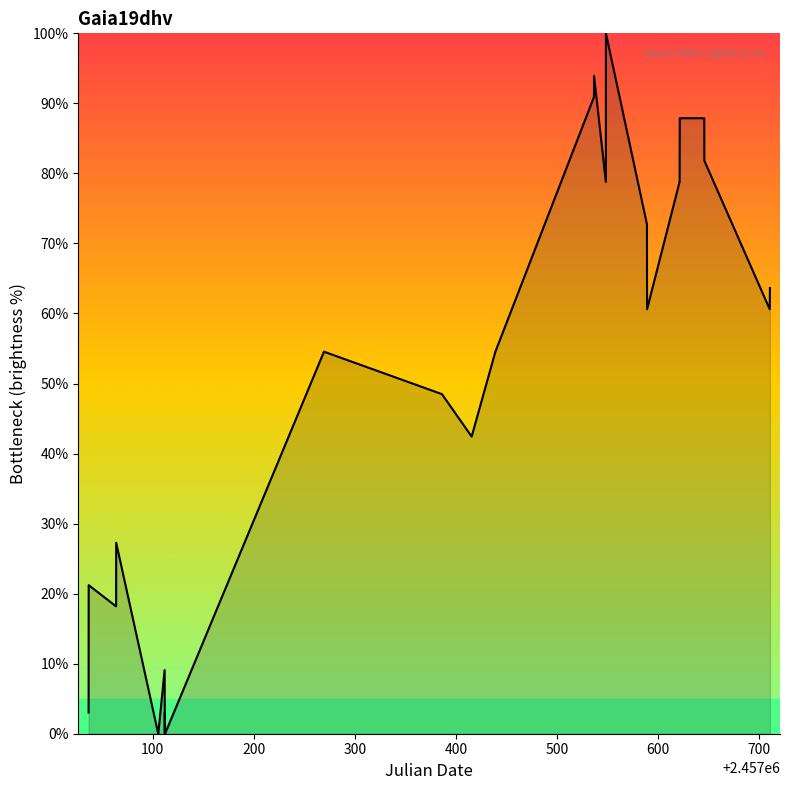

Count the number of values greater than 54.

14